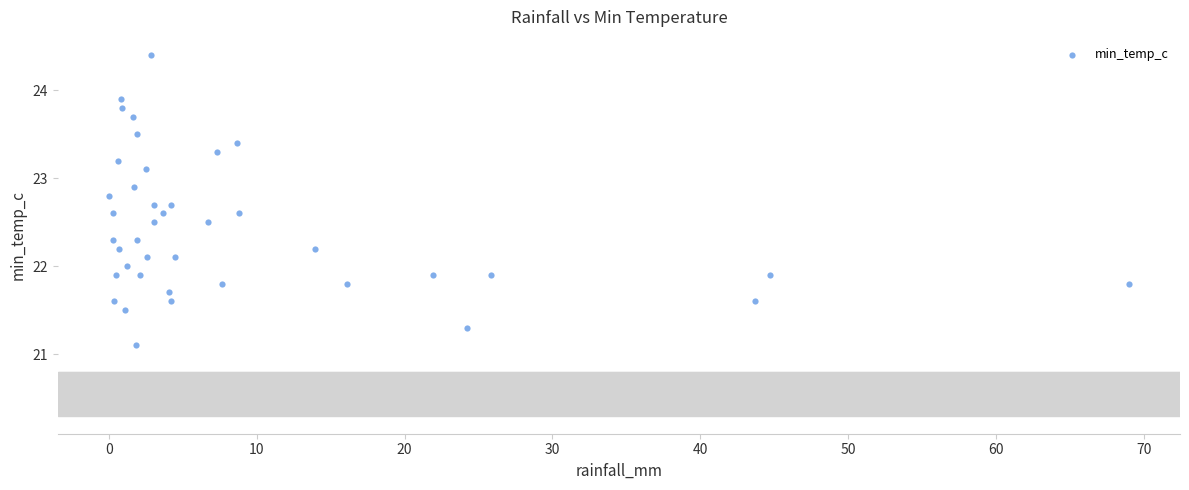

What is the range of Y values (max minus min)?

3.3